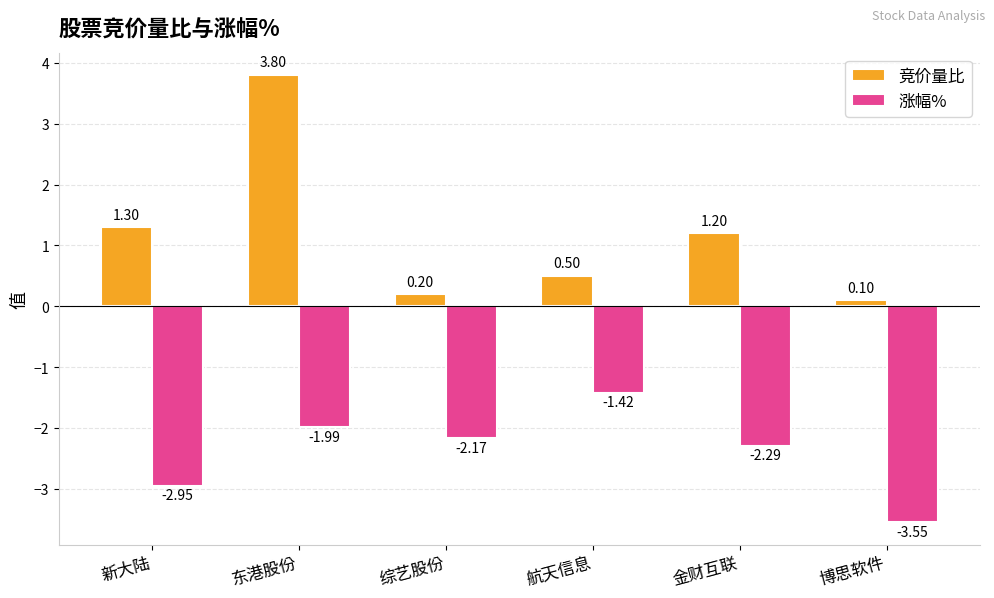

Which series changed the most between 东港股份 and 博思软件?

竞价量比